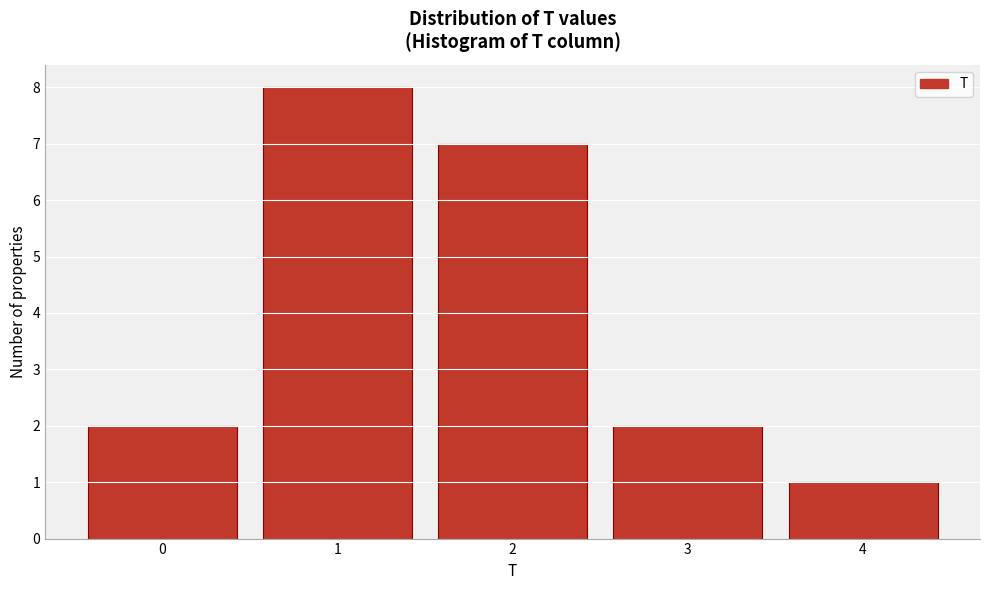

Reading left to right, transcribe all the data shown in this chart.

2	8	7	2	1